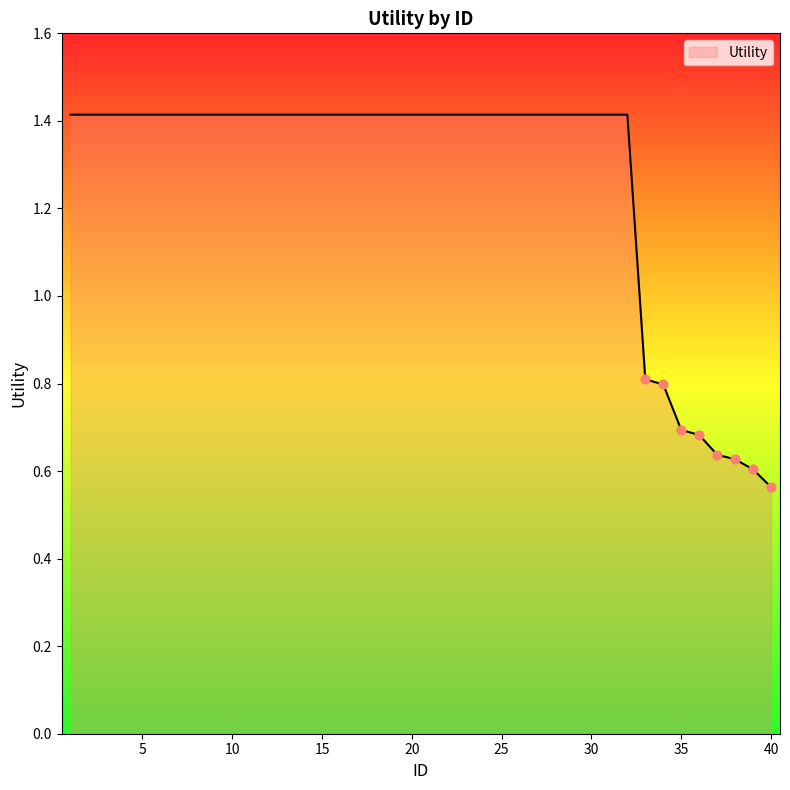

What is the maximum value shown in the chart?

1.4